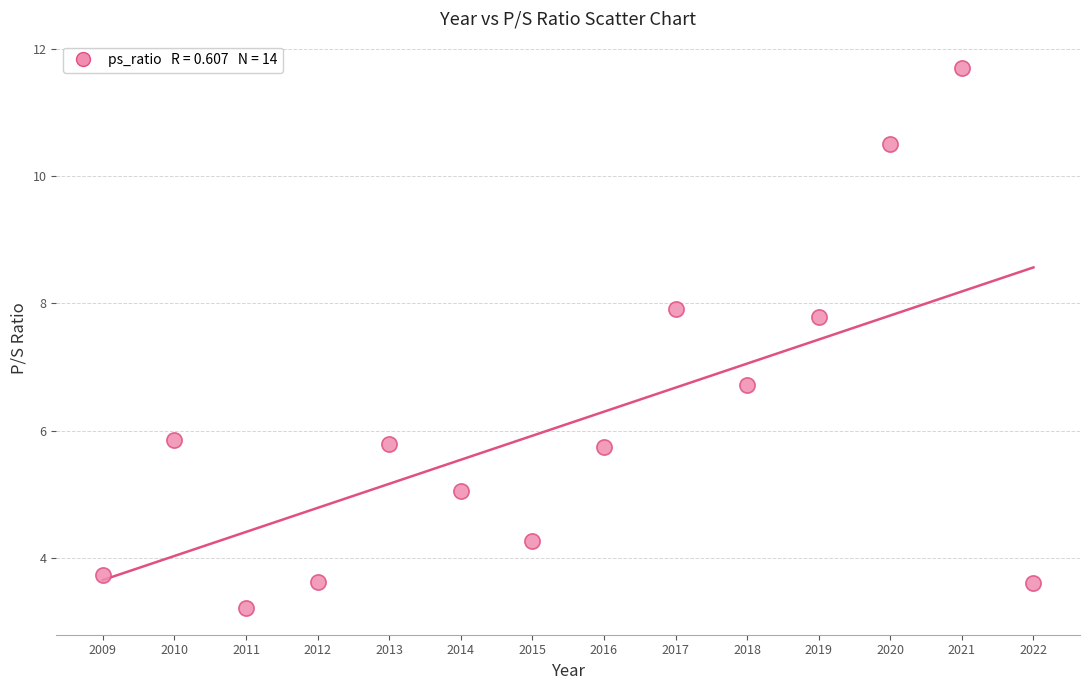

What is the range of Y values (max minus min)?

8.5